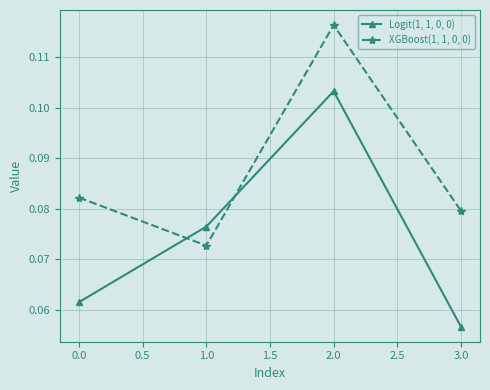

Is it true that XGBoost(1, 1, 0, 0) equals 0.0 at 0.0?

False